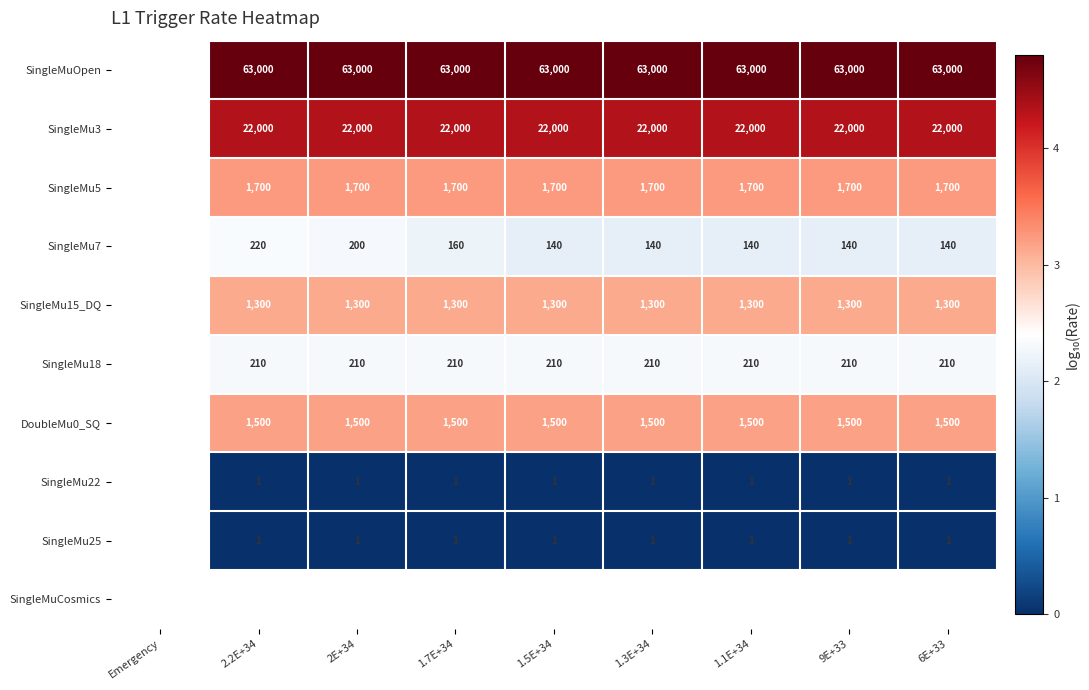

Which category has the highest value across all series?

2.2E+34